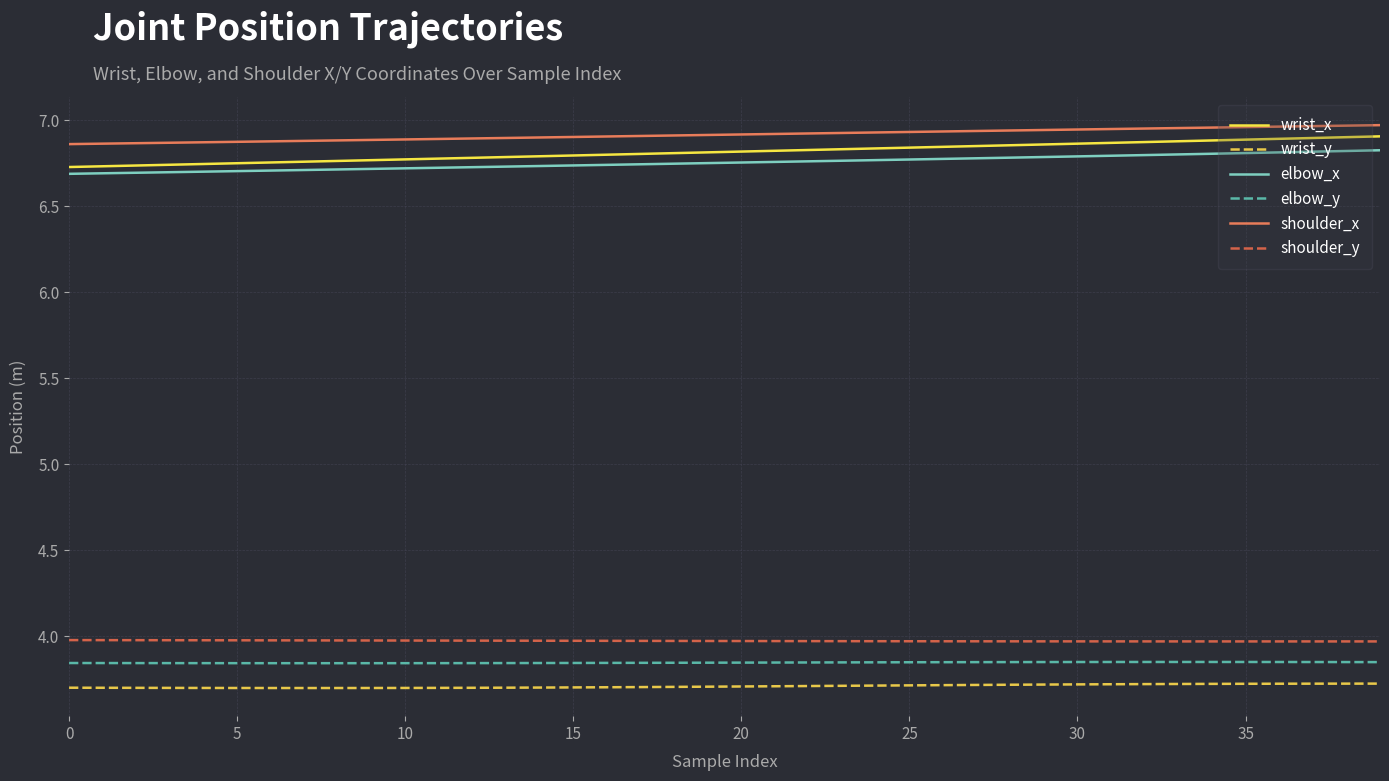

True or false: elbow_x and elbow_y cross at least once.

False